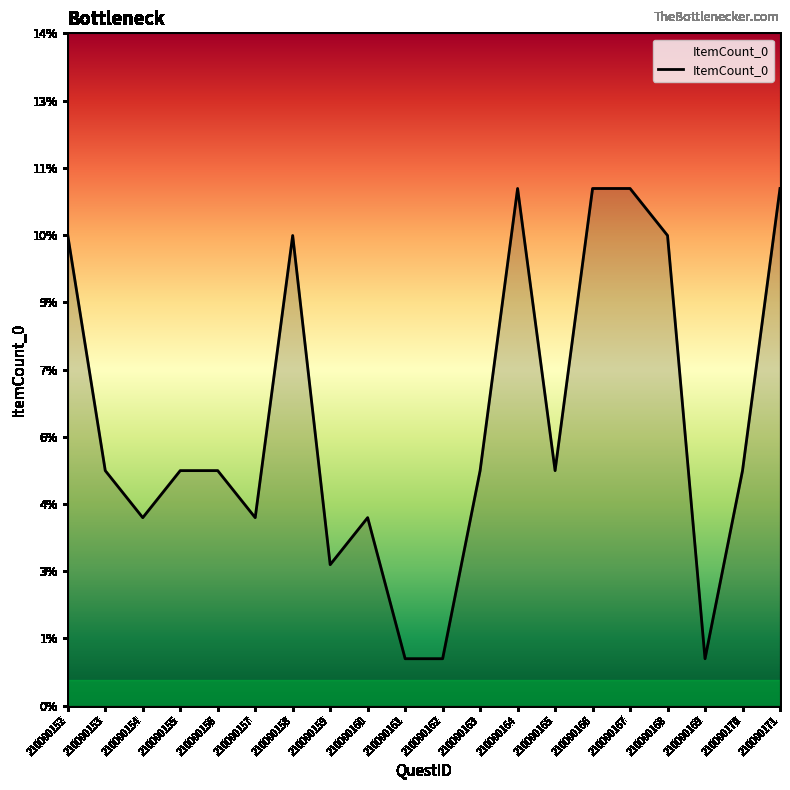

Rank the categories by value from highest to lowest.

210000164, 210000166, 210000167, 210000171, 210000152, 210000158, 210000168, 210000153, 210000155, 210000156, 210000163, 210000165, 210000170, 210000154, 210000157, 210000160, 210000159, 210000161, 210000162, 210000169